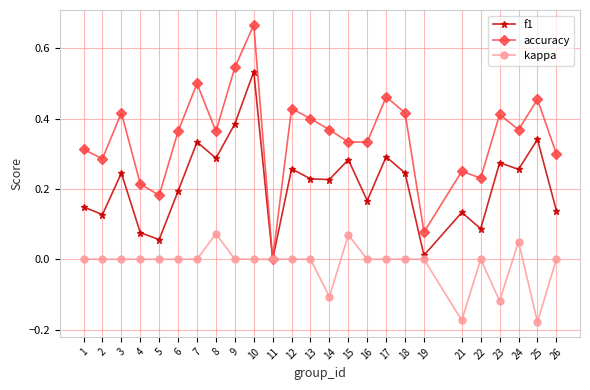

How many positive values does the f1 series have?

24